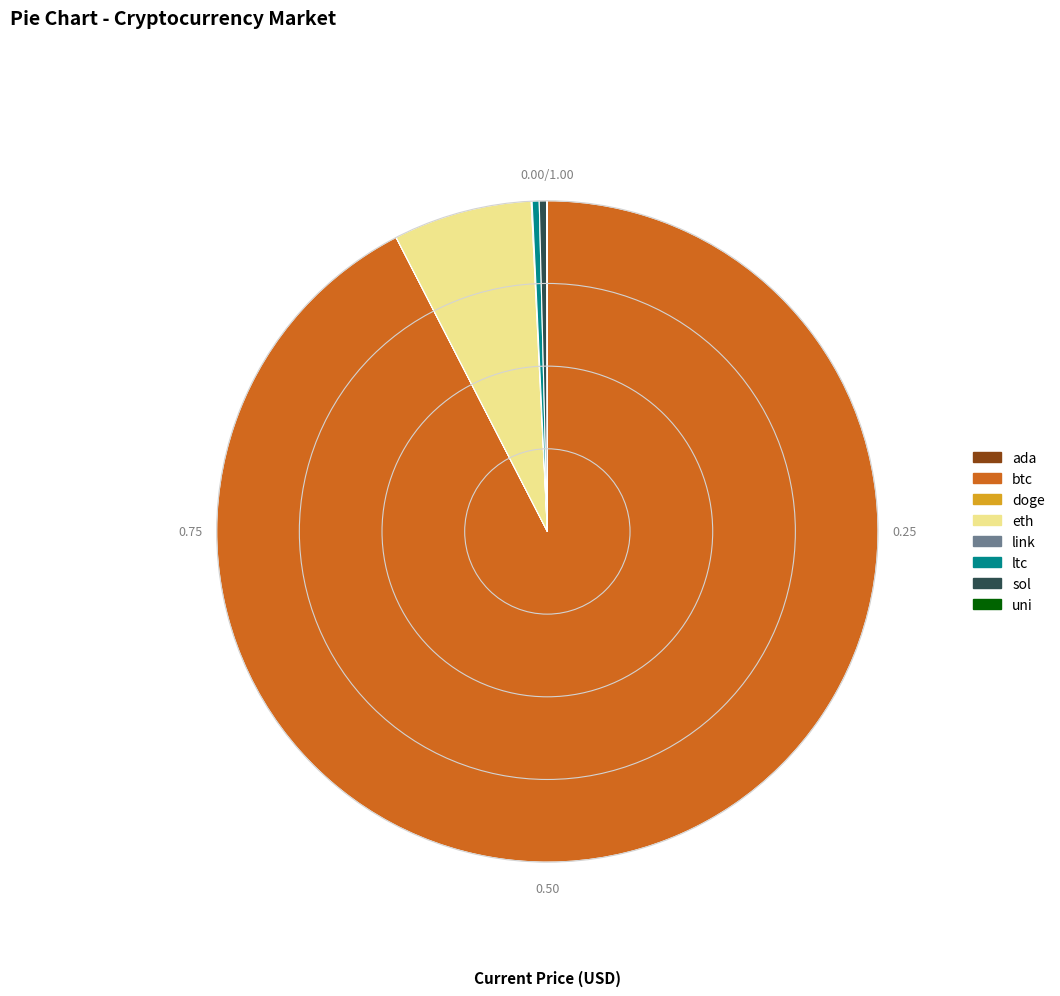

Does sol represent more than half of the total?

No